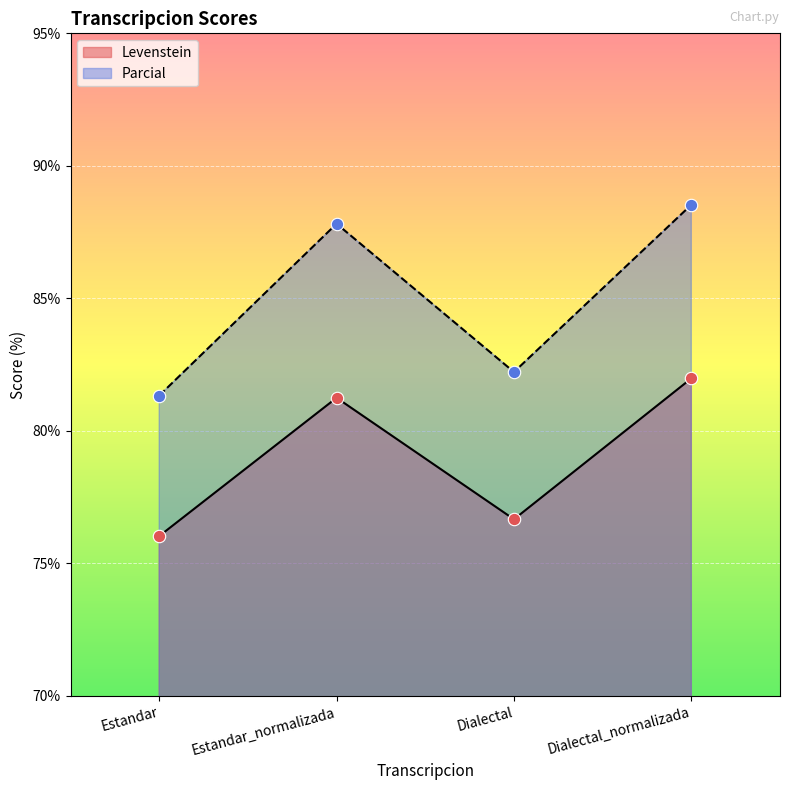

What are all the series names shown in the legend?

Levenstein, Parcial